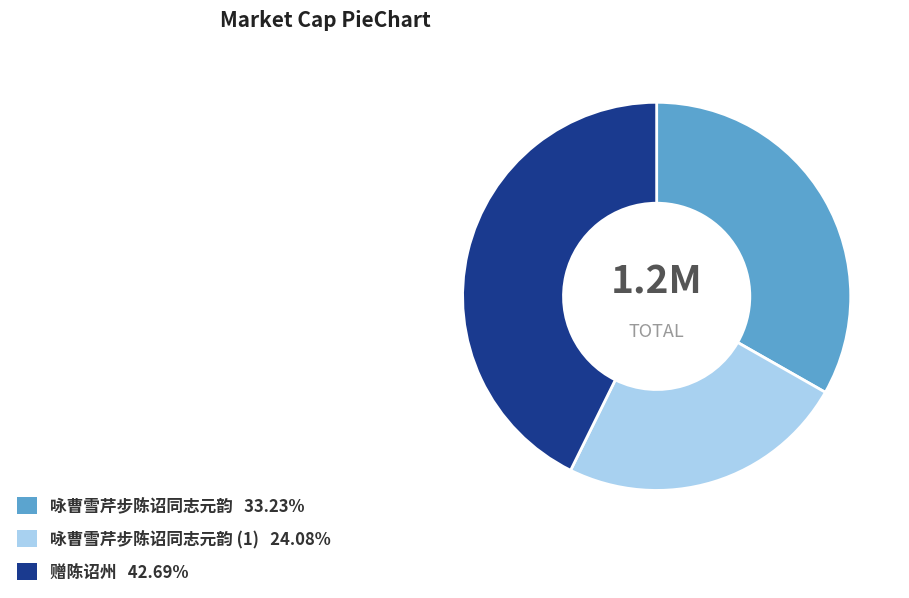

Is there a majority slice in this chart?

No